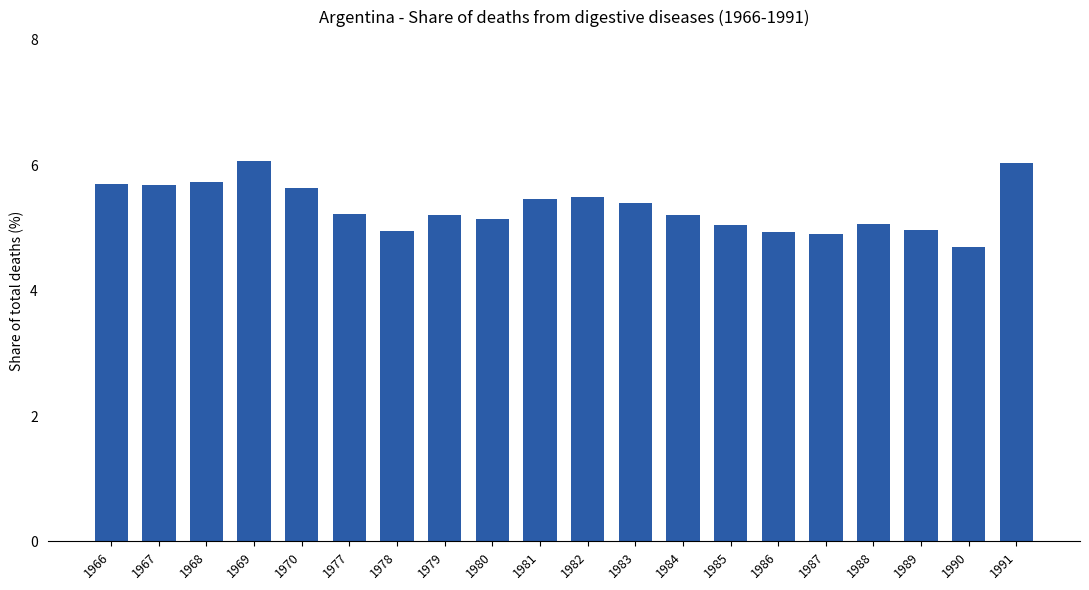

What is the maximum value shown in the chart?

6.1